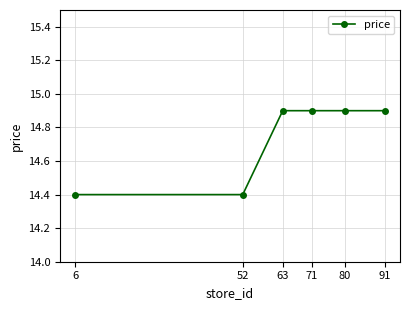

What is the average value?

14.7